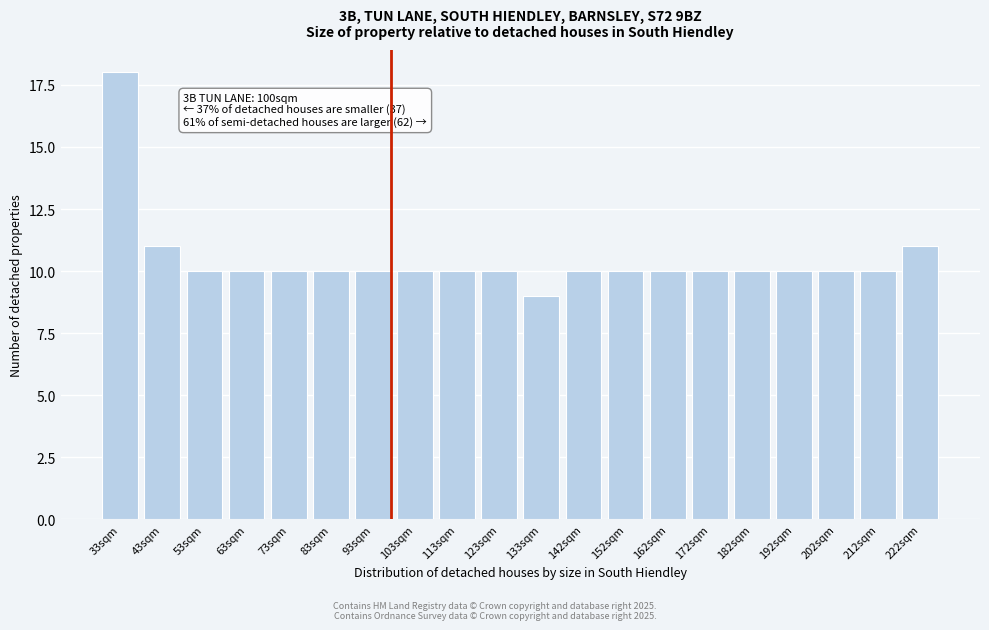

Reading right to left, list all the values displayed in this chart.

11	10	10	10	10	10	10	10	10	9	10	10	10	10	10	10	10	10	11	18